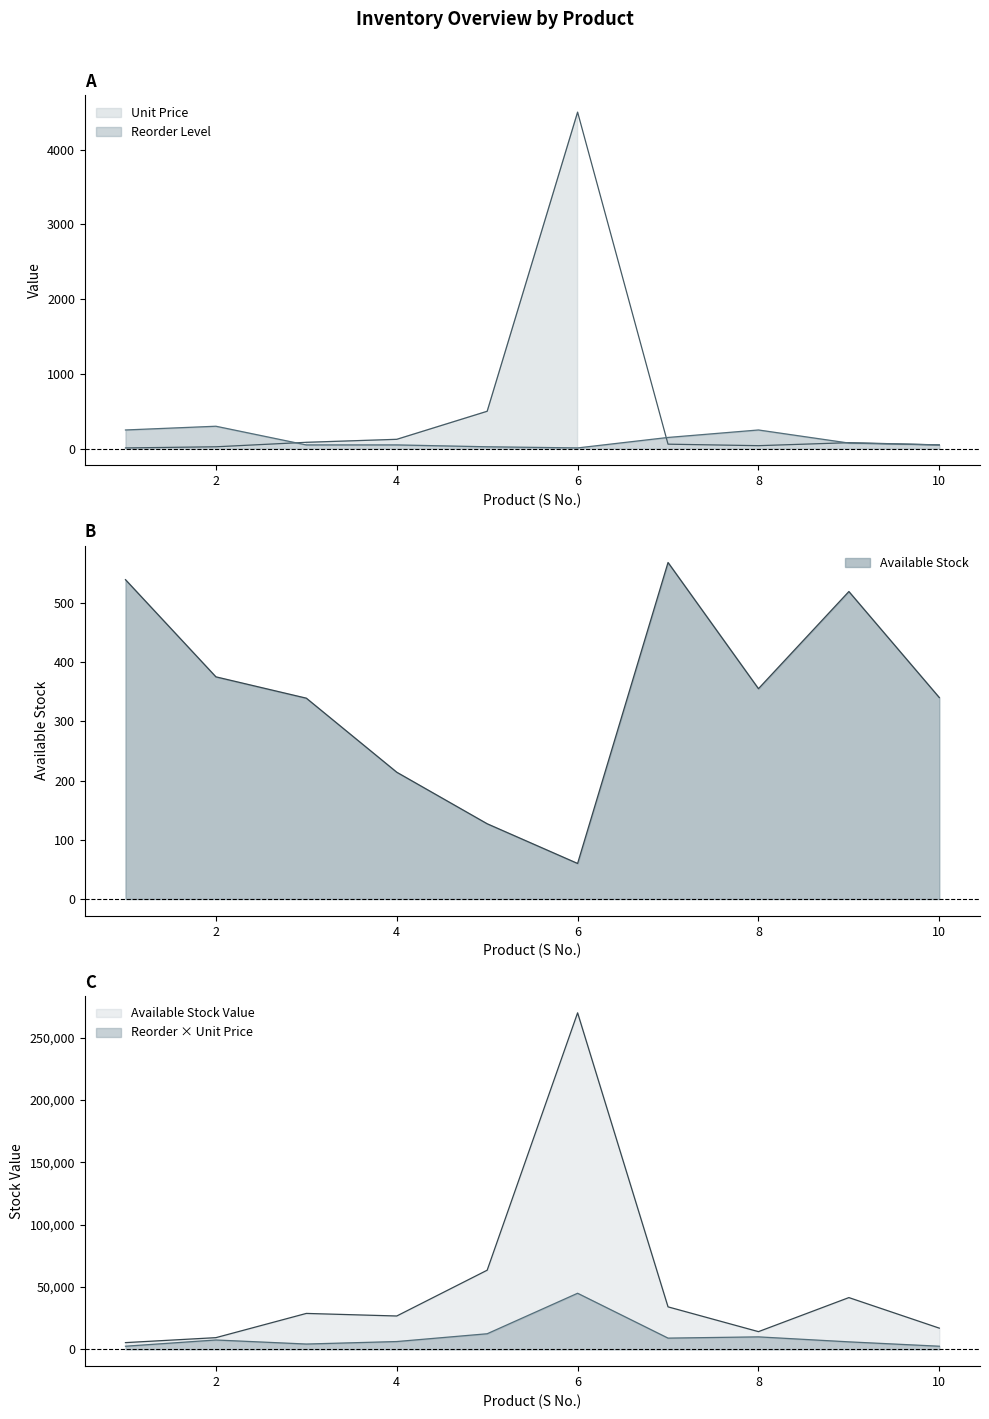

The value of Reorder Level at 4 is 50. True or false?

True